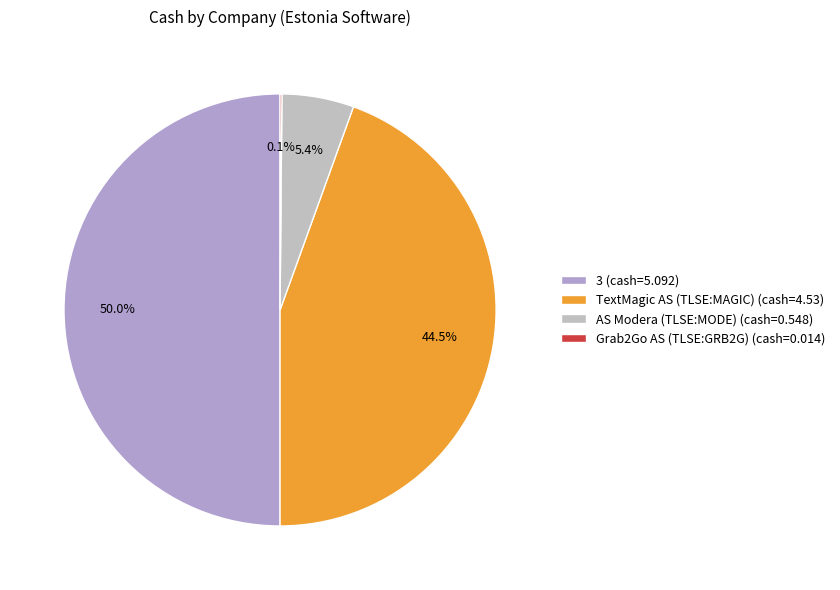

What is the total percentage of AS Modera (TLSE:MODE) and Grab2Go AS (TLSE:GRB2G)?

5.5%